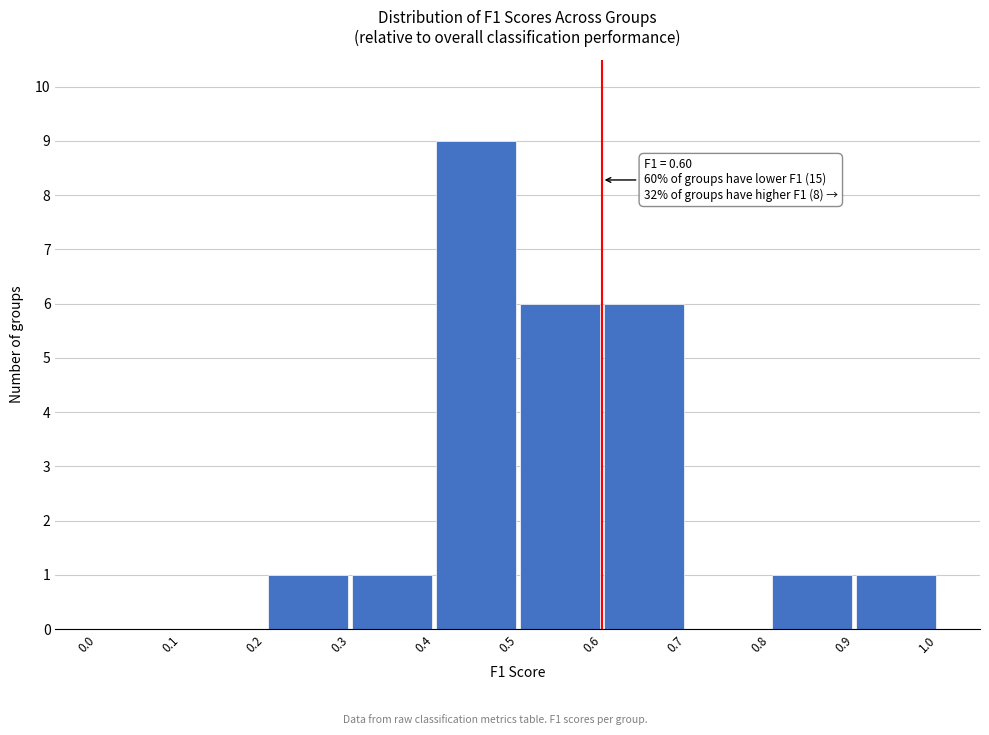

Over which range of the x-axis is the bar tallest?

0.4 to 0.5